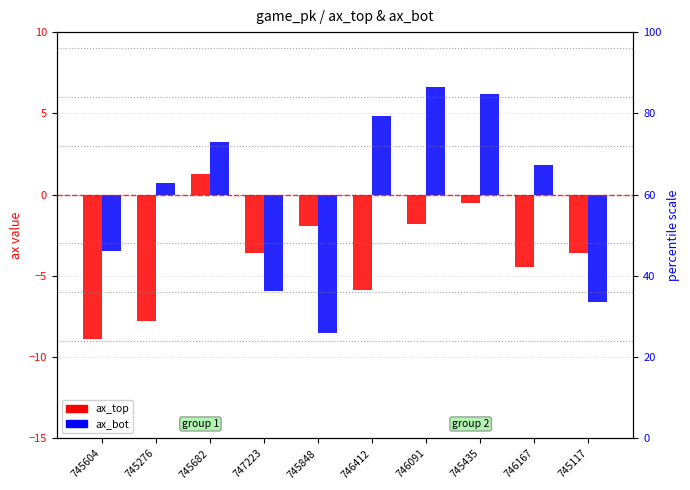

Is it true that ax_bot equals 1.2 at 745276?

False